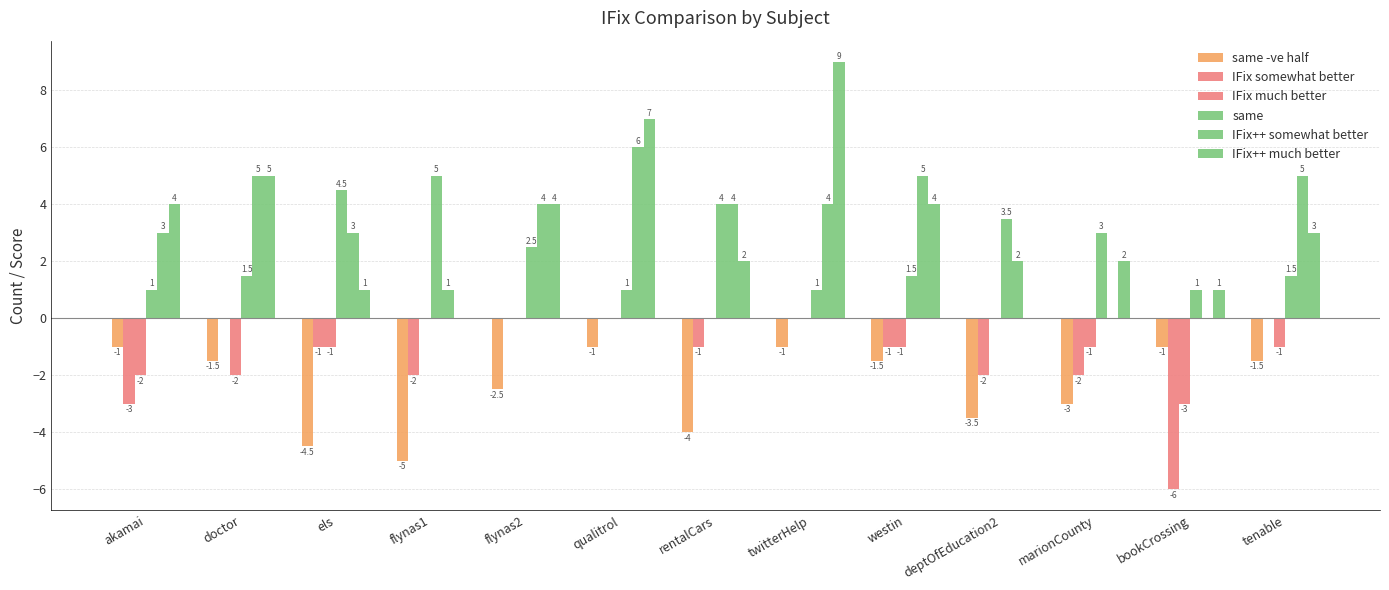

Which series has the largest total across all categories?

IFix++ somewhat better